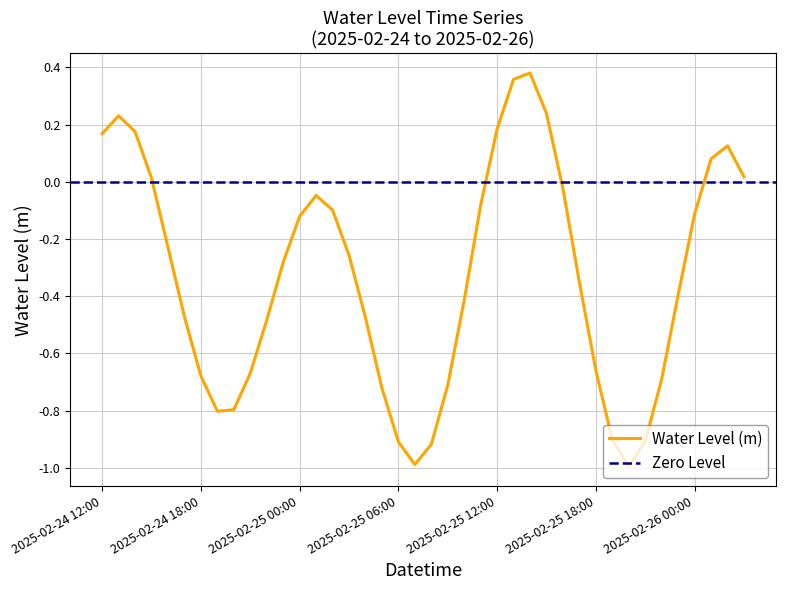

Rank the categories by value from lowest to highest.

2025-02-25 20:00, 2025-02-25 07:00, 2025-02-25 08:00, 2025-02-25 06:00, 2025-02-25 21:00, 2025-02-25 19:00, 2025-02-24 19:00, 2025-02-24 20:00, 2025-02-25 05:00, 2025-02-25 09:00, 2025-02-25 22:00, 2025-02-24 18:00, 2025-02-24 21:00, 2025-02-25 18:00, 2025-02-24 22:00, 2025-02-25 04:00, 2025-02-24 17:00, 2025-02-25 10:00, 2025-02-25 23:00, 2025-02-25 17:00, 2025-02-24 23:00, 2025-02-25 03:00, 2025-02-24 16:00, 2025-02-25 00:00, 2025-02-26 00:00, 2025-02-25 02:00, 2025-02-25 11:00, 2025-02-25 01:00, 2025-02-25 16:00, 2025-02-24 15:00, 2025-02-26 03:00, 2025-02-26 01:00, 2025-02-26 02:00, 2025-02-24 12:00, 2025-02-24 14:00, 2025-02-25 12:00, 2025-02-24 13:00, 2025-02-25 15:00, 2025-02-25 13:00, 2025-02-25 14:00